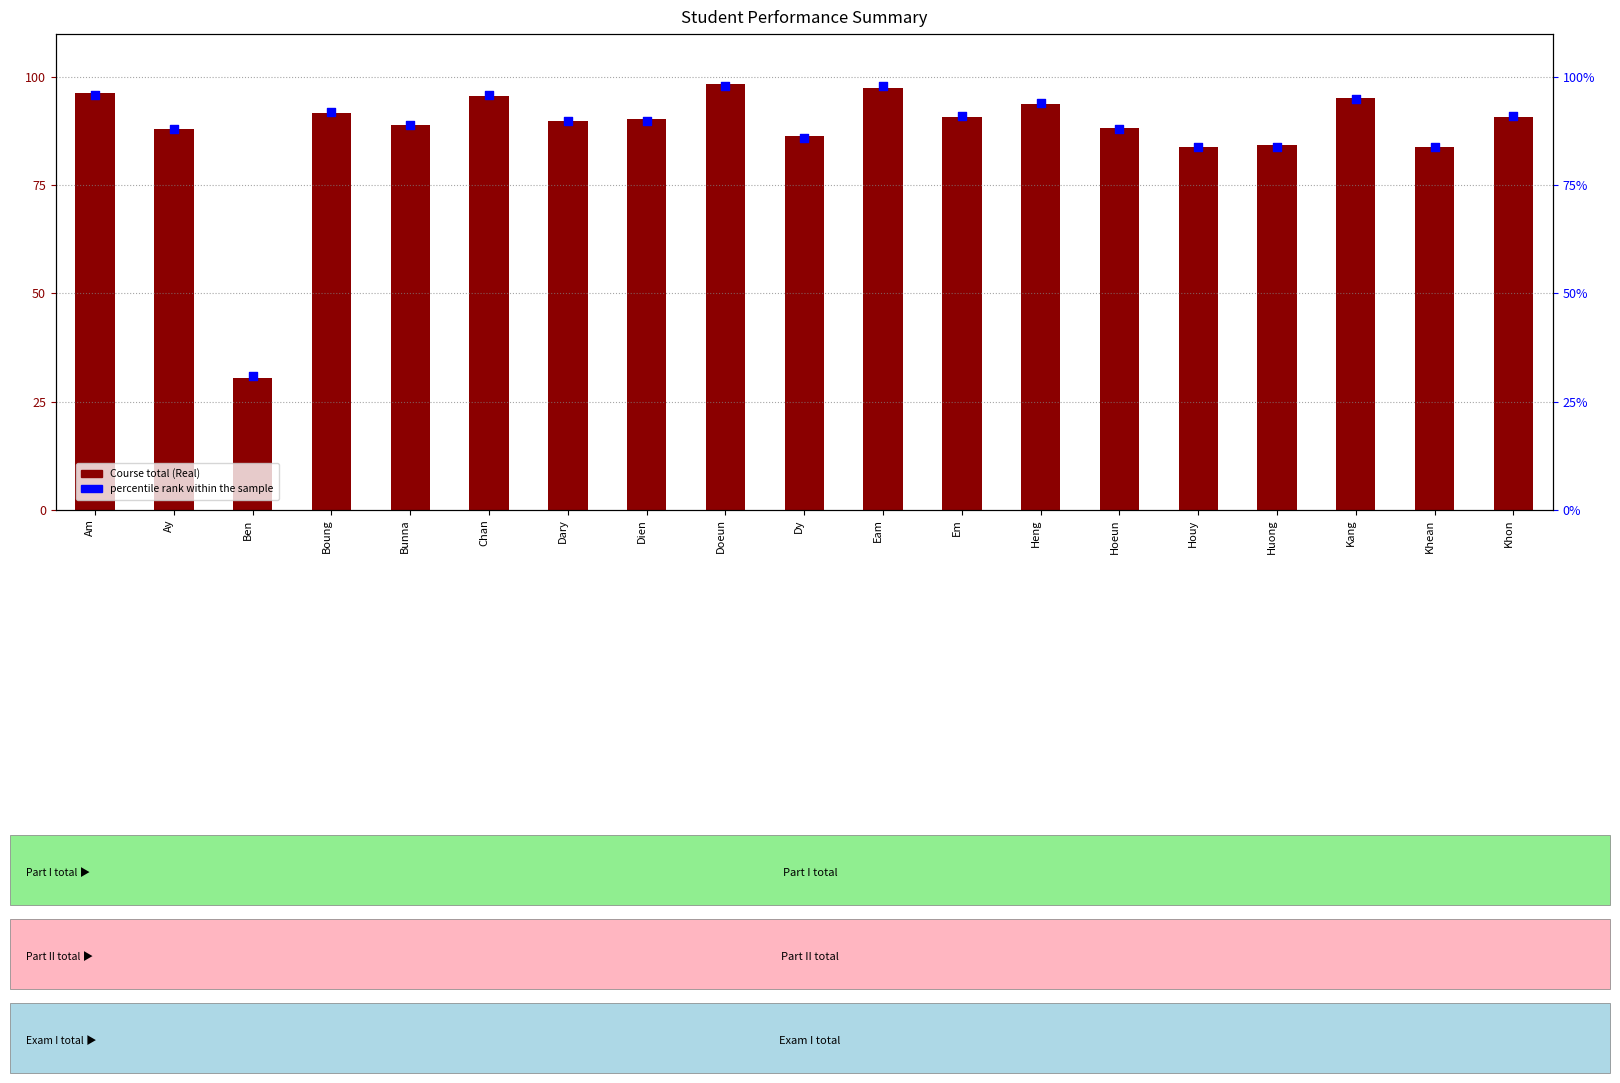

At which category is the sum across all series the highest?

Doeun